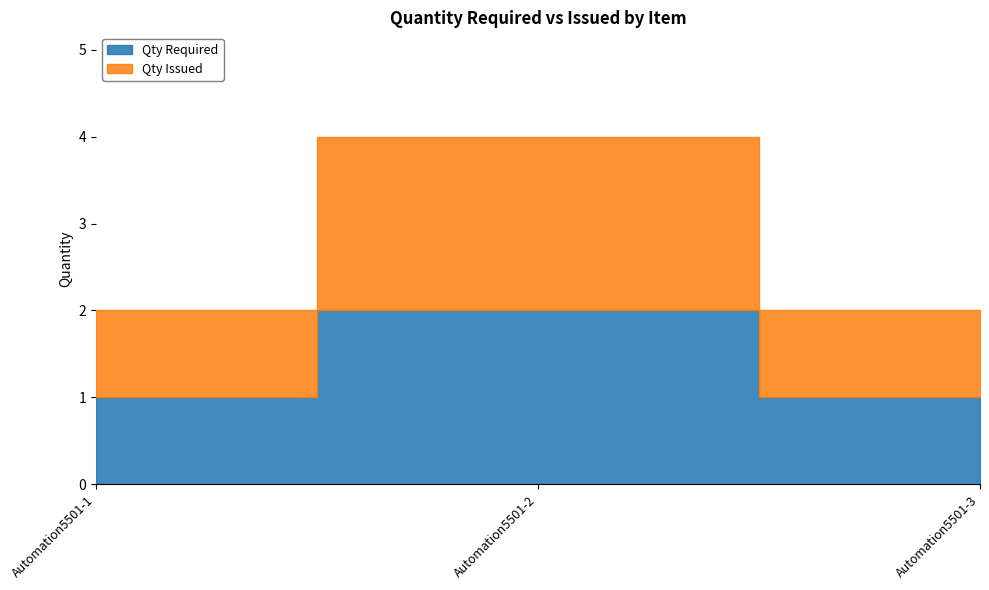

Which has a higher value, Automation5501-3 or Automation5501-2?

Automation5501-2